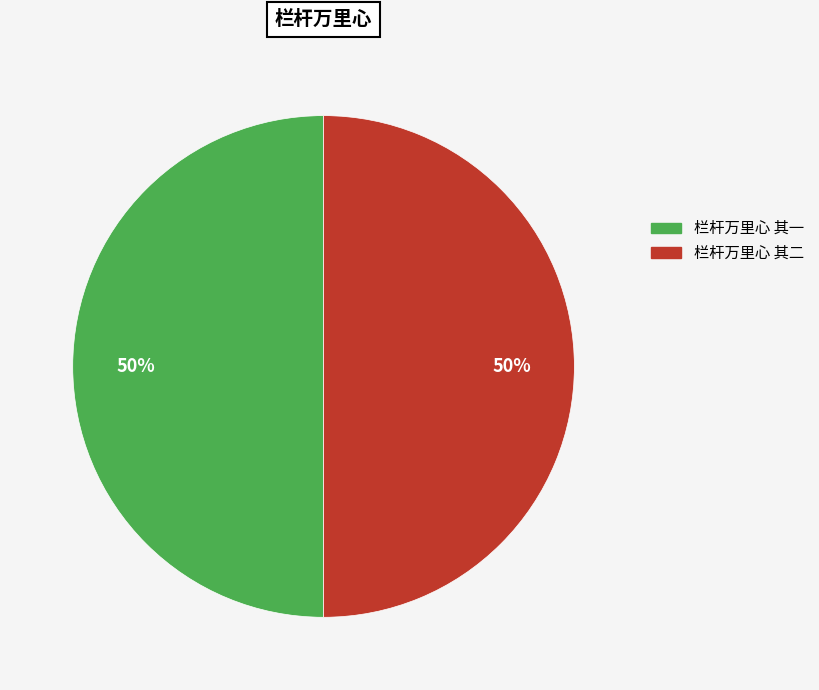

The 栏杆万里心 其二 slice represents 50% of the pie. True or false?

True